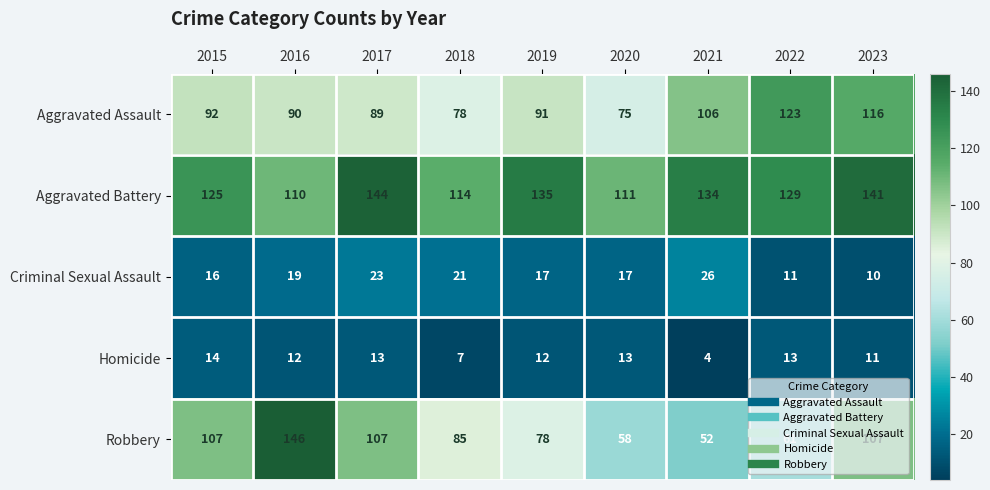

What is the total value across all series at 2016?

377